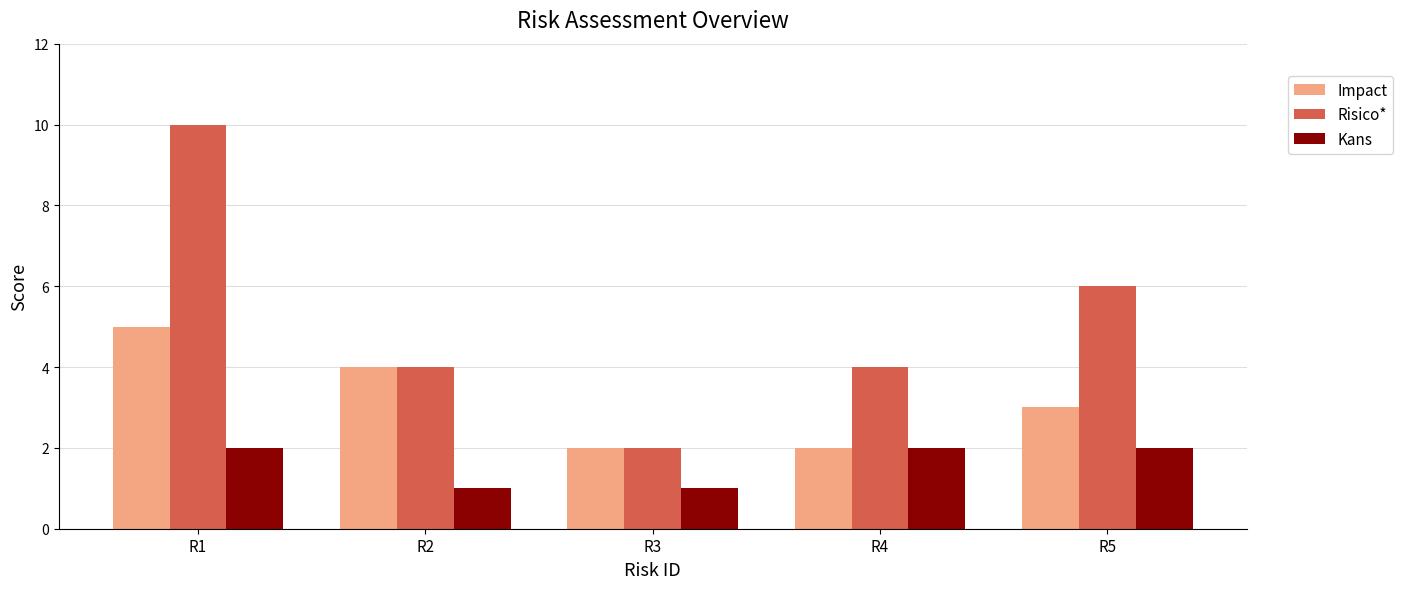

What is the difference between the maximum and minimum values in the Kans series?

1